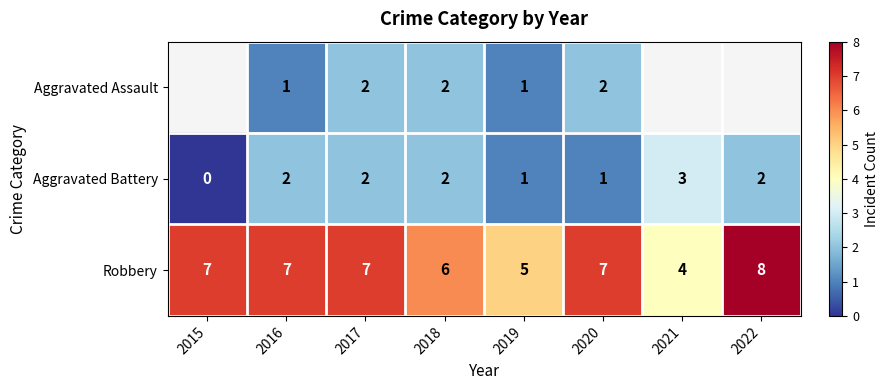

Between 2019 and 2017, which is larger?

2017